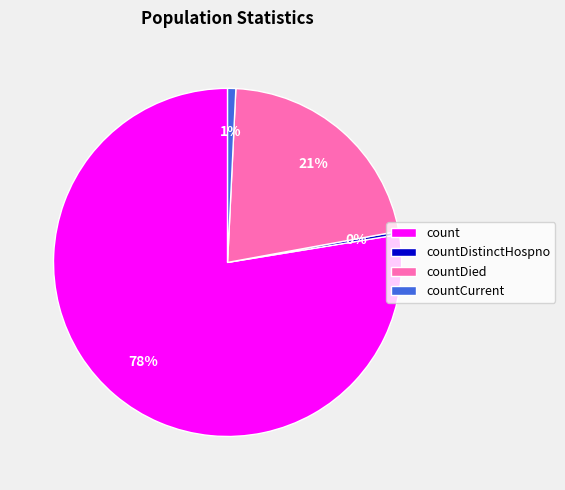

What is the majority slice?

count